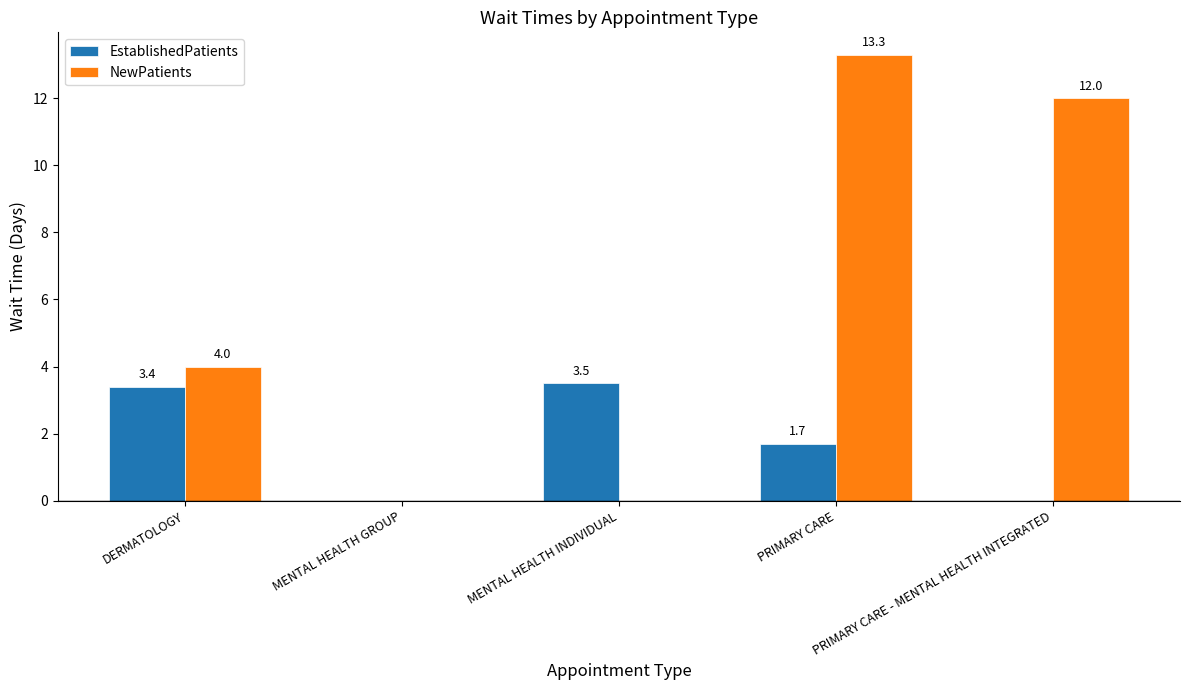

How many data points does each series have?

5